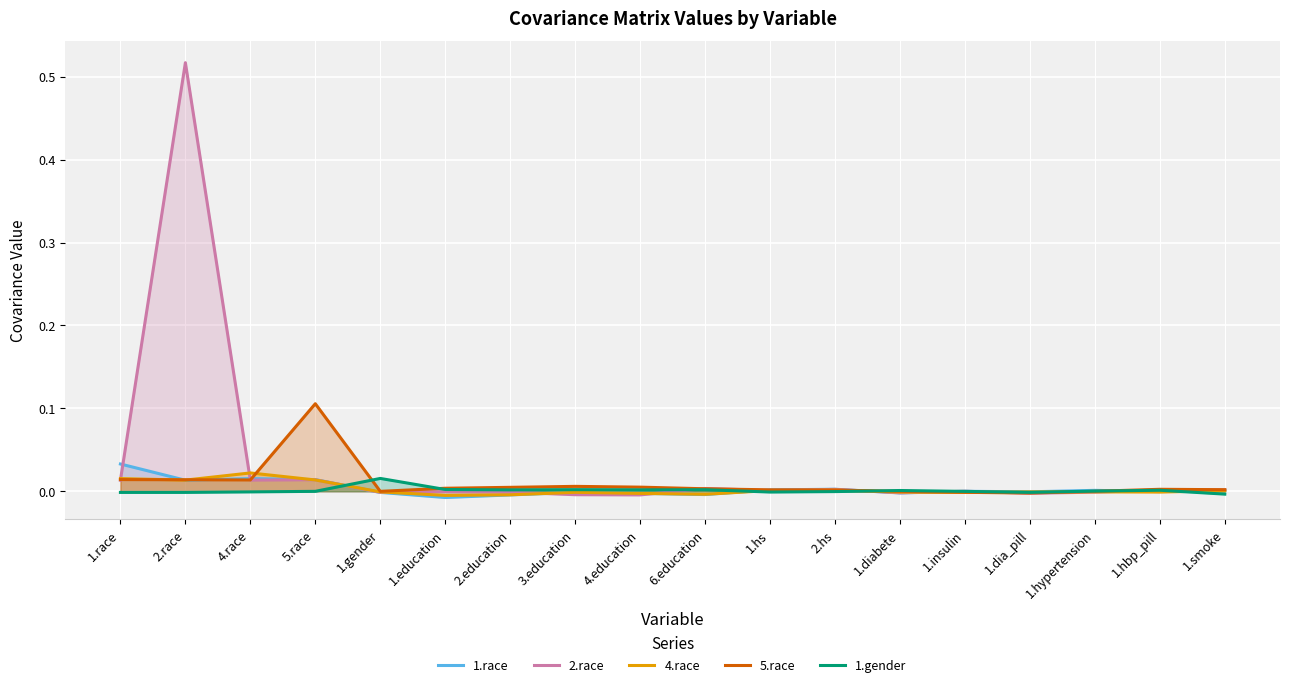

At which category is the sum across all series the highest?

2.race